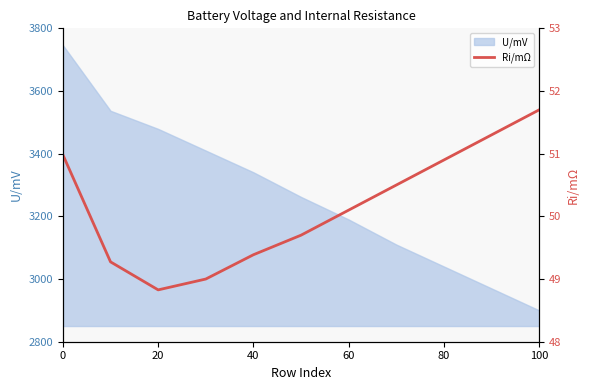

True or false: the data has more than 1 interior local peaks.

False